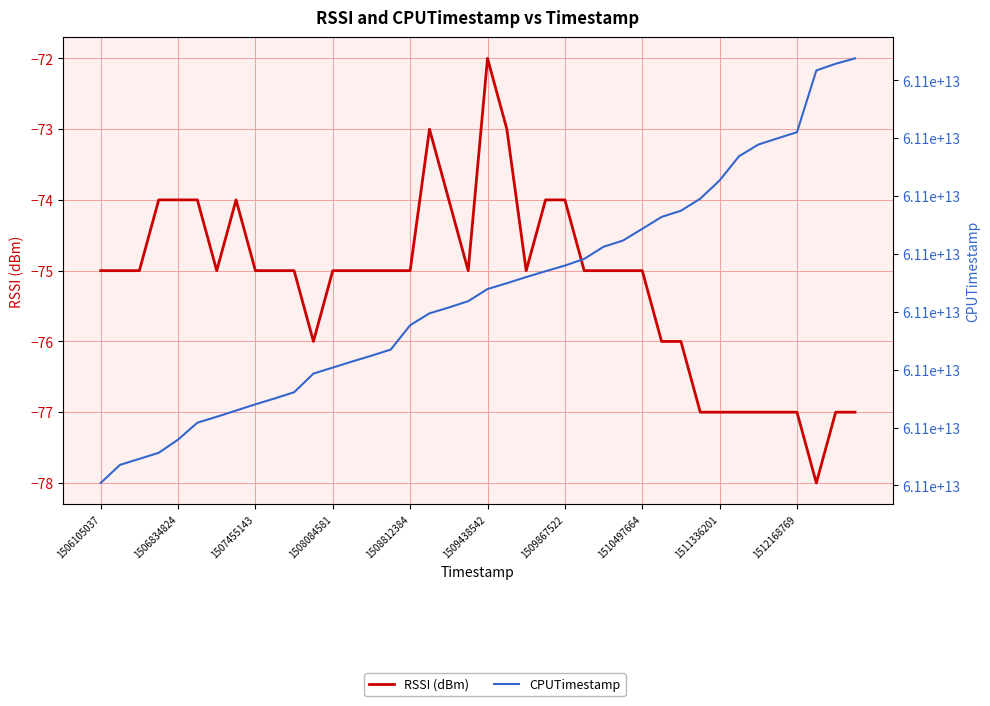

How many data points in CPUTimestamp are less than 61143393218831?

20